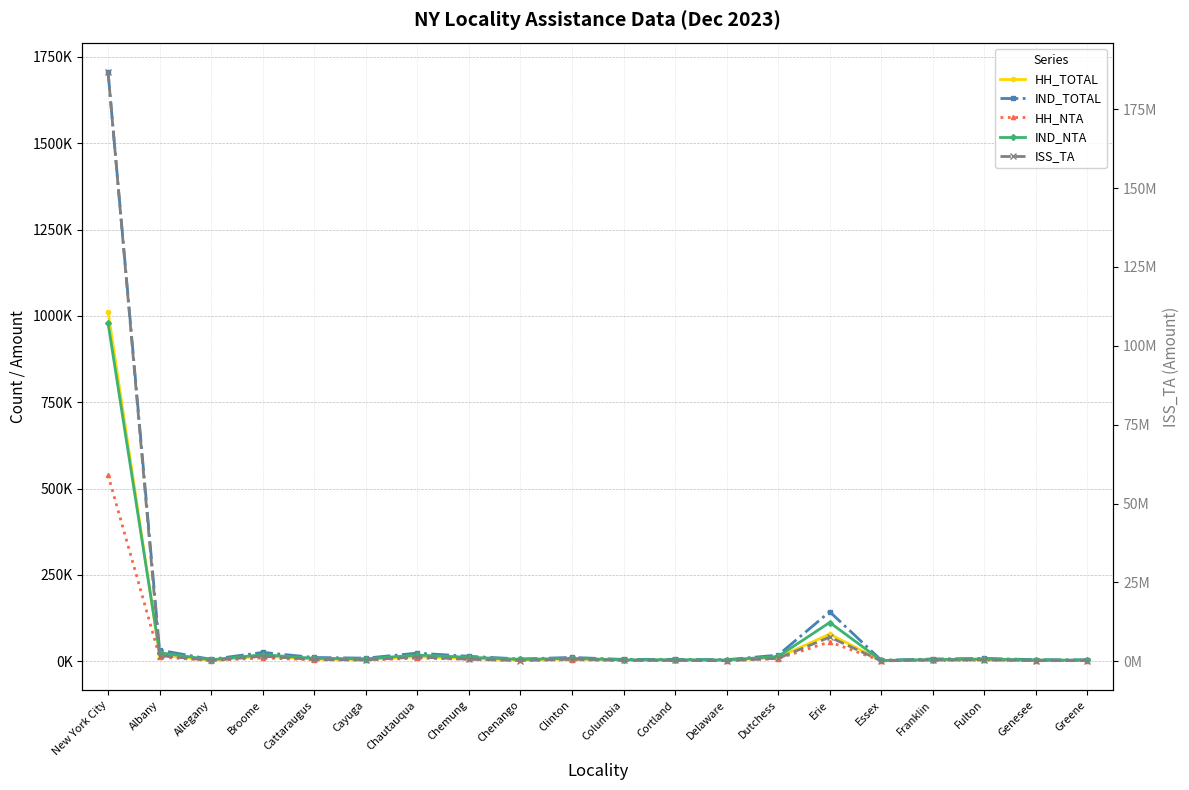

Between Chenango and Cortland, which series saw the biggest shift?

ISS_TA